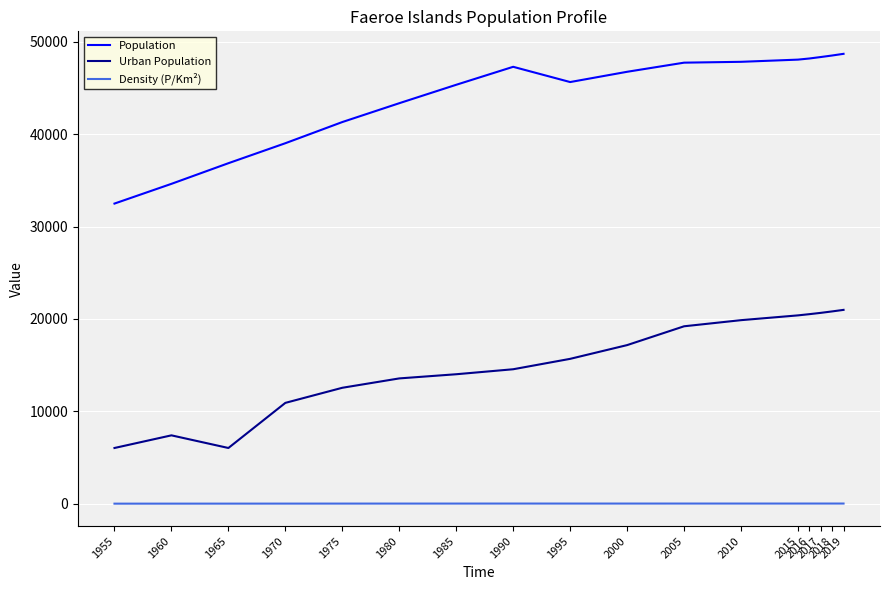

In Population, how many points are higher than both neighbors (excluding endpoints)?

1